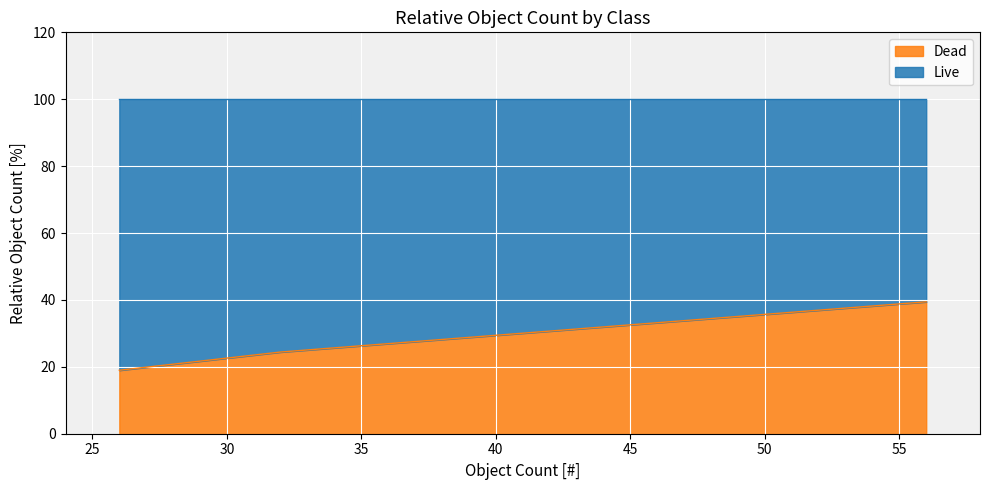

What is the difference between the maximum and second lowest values in the Dead series?

15.0